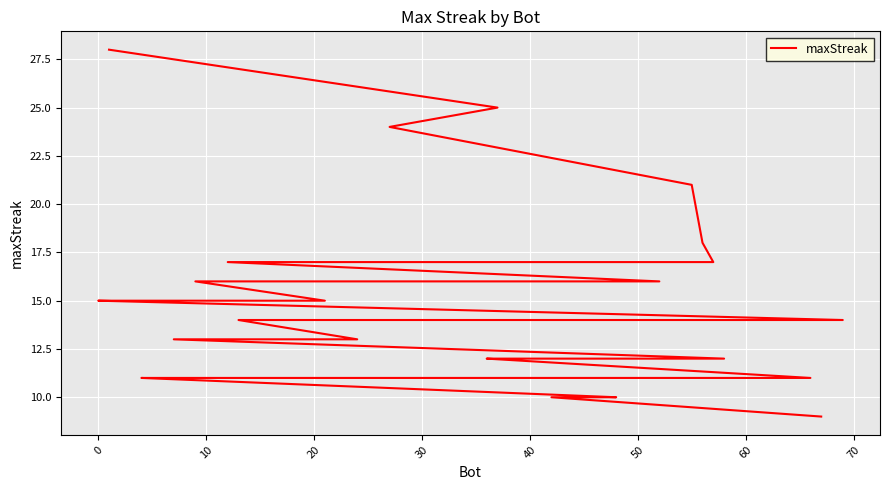

What is the smallest value displayed?

9